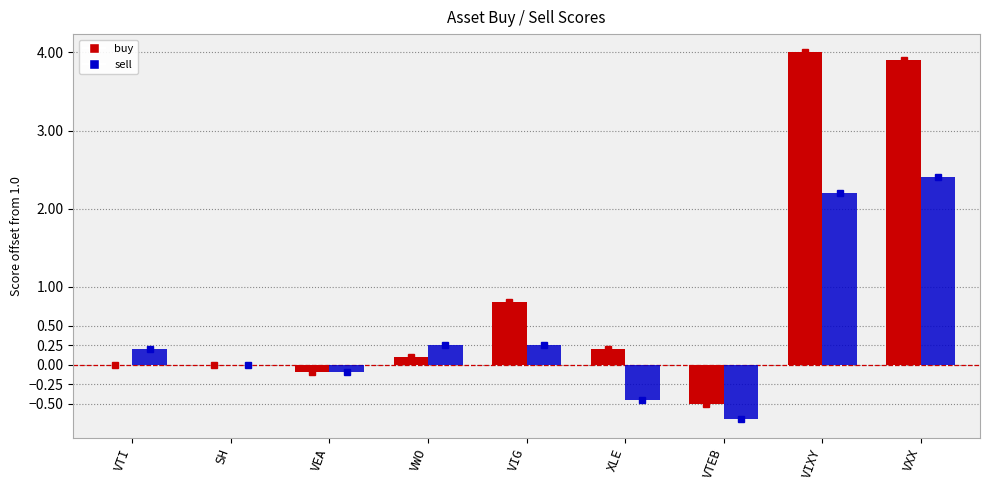

What is the sum of the buy values at VXX and VIXY?

7.9